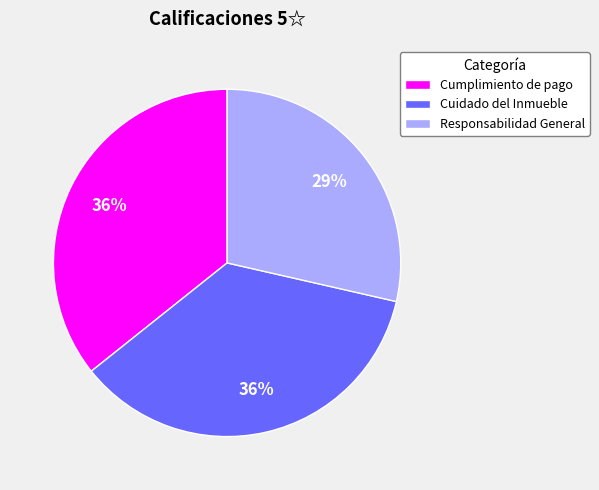

True or false: Cumplimiento de pago accounts for 50% of the total.

False